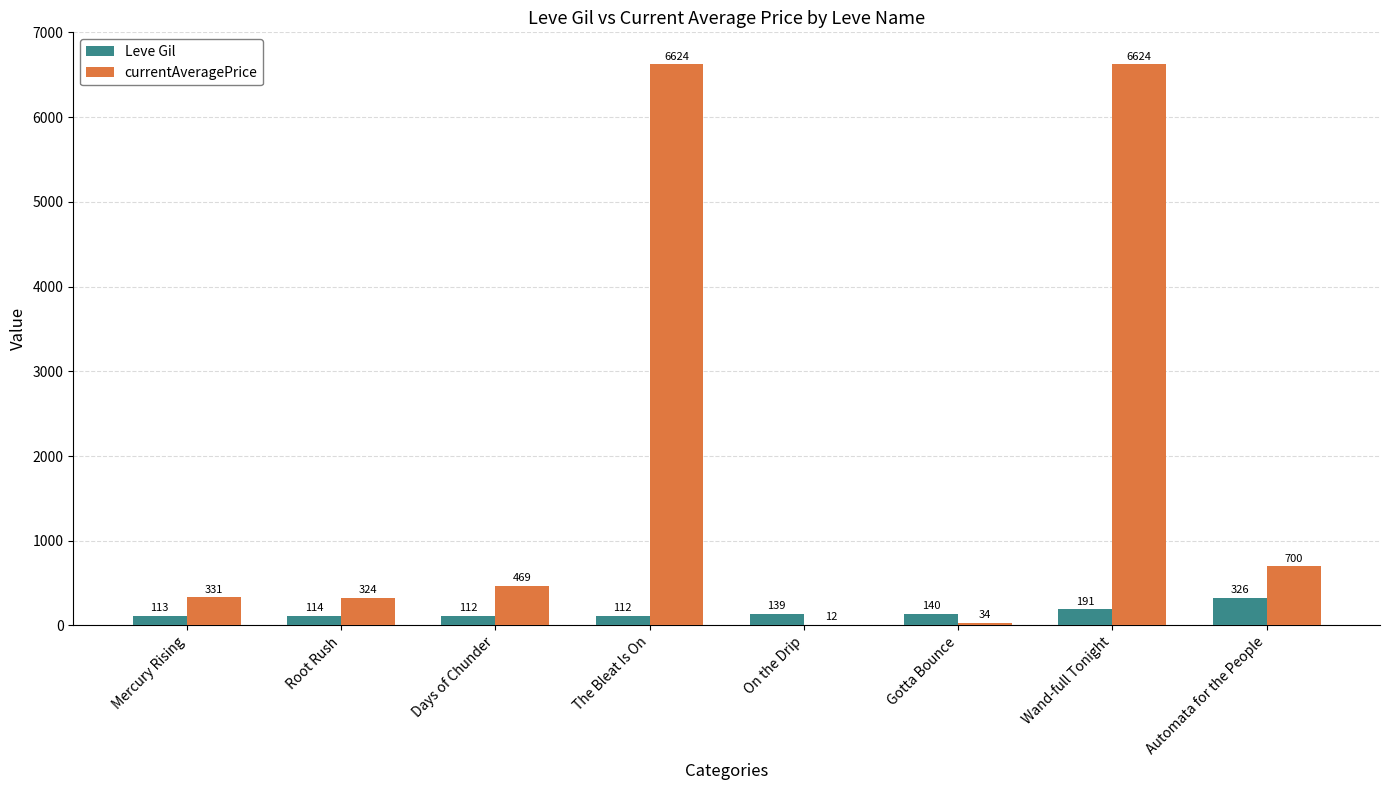

What is the maximum value for Leve Gil?

326.0